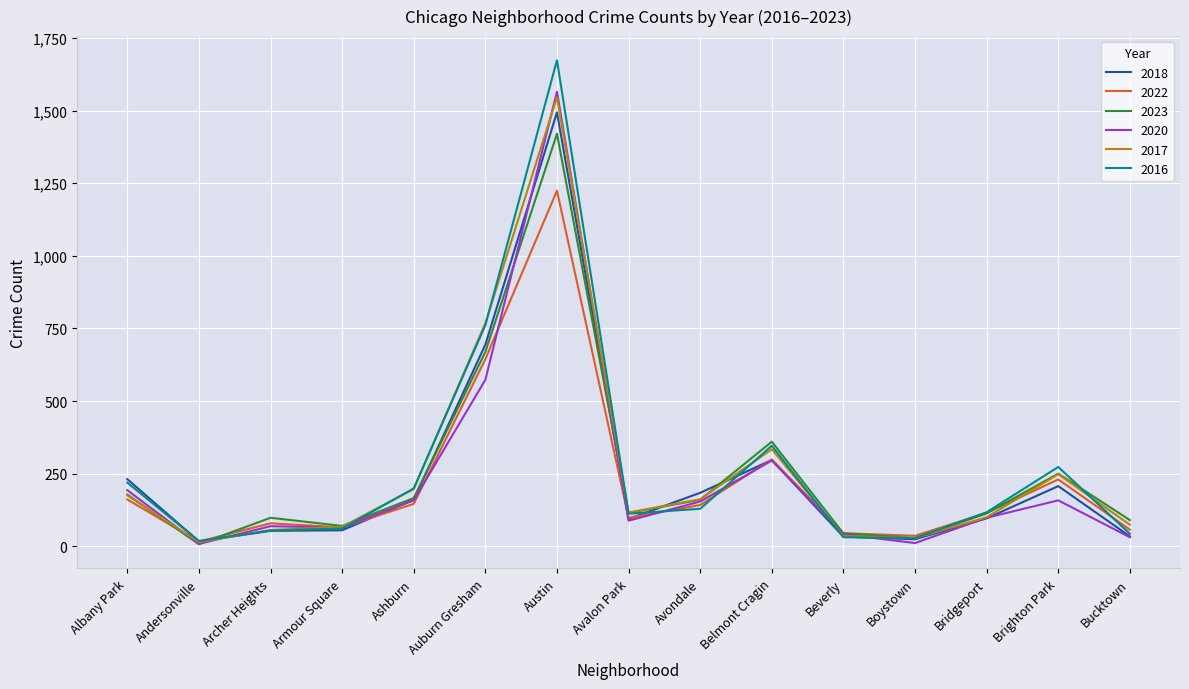

How many lines are shown in the chart?

6